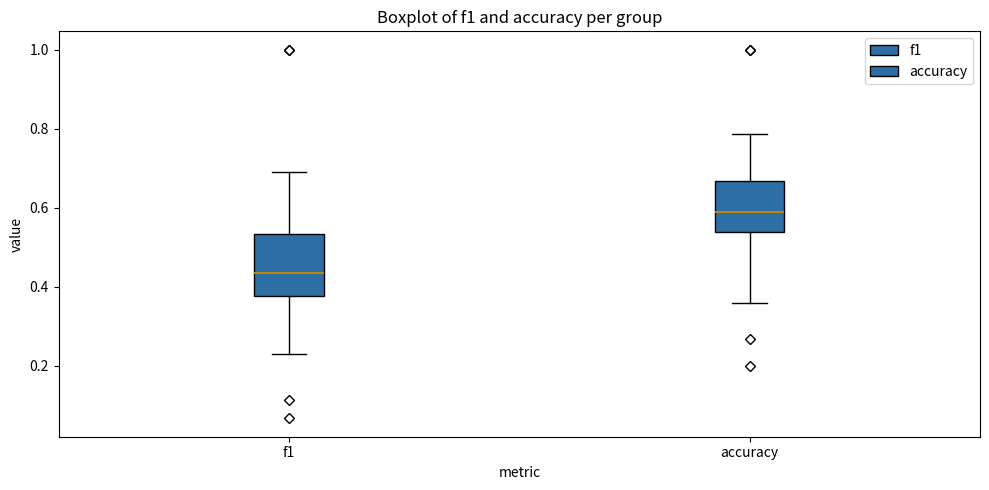

Reading left to right, read every box against the y-axis: the position of its median line, the range the box covers, and the ends of its whiskers. The values are not printed on the chart, so give them approximately, as read against the axis.

f1: median 0.44, box 0.38 to 0.54, whiskers 0.22 to 0.70
accuracy: median 0.58, box 0.54 to 0.66, whiskers 0.36 to 0.78